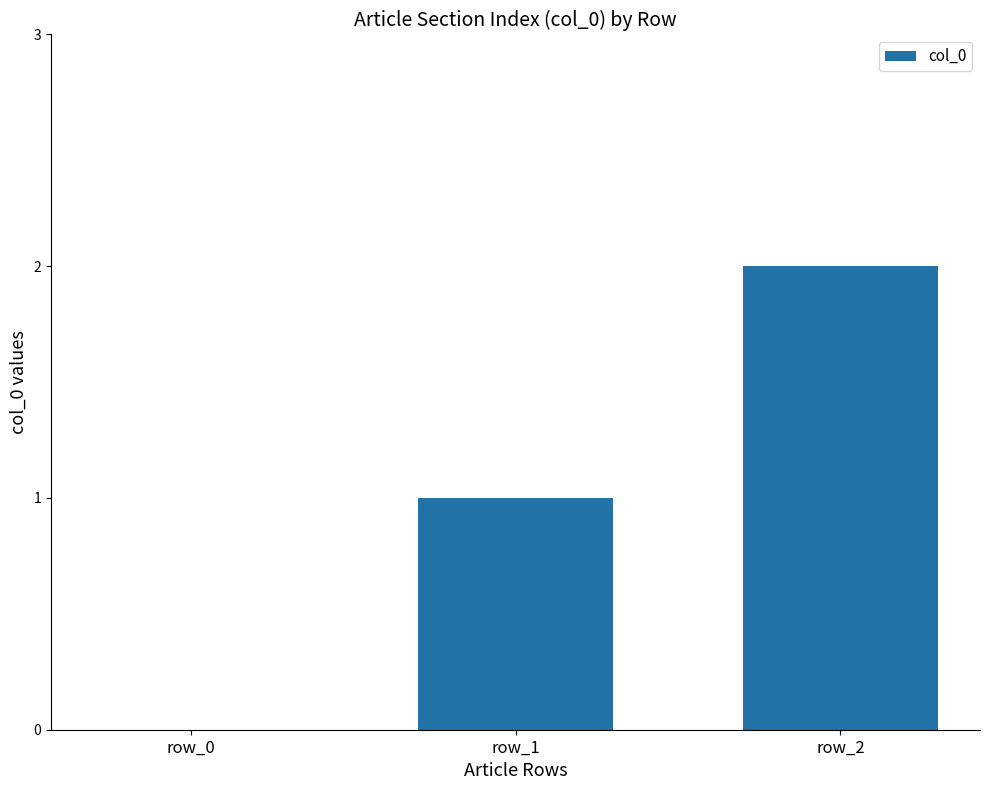

Are the bars horizontal?

No